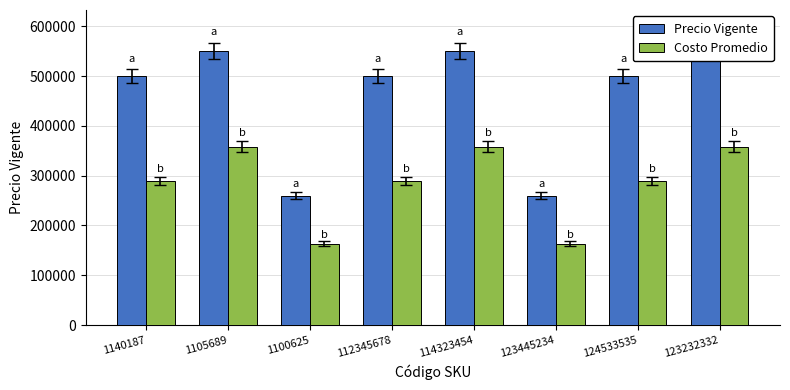

What are all the series names shown in the legend?

Precio Vigente, Costo Promedio